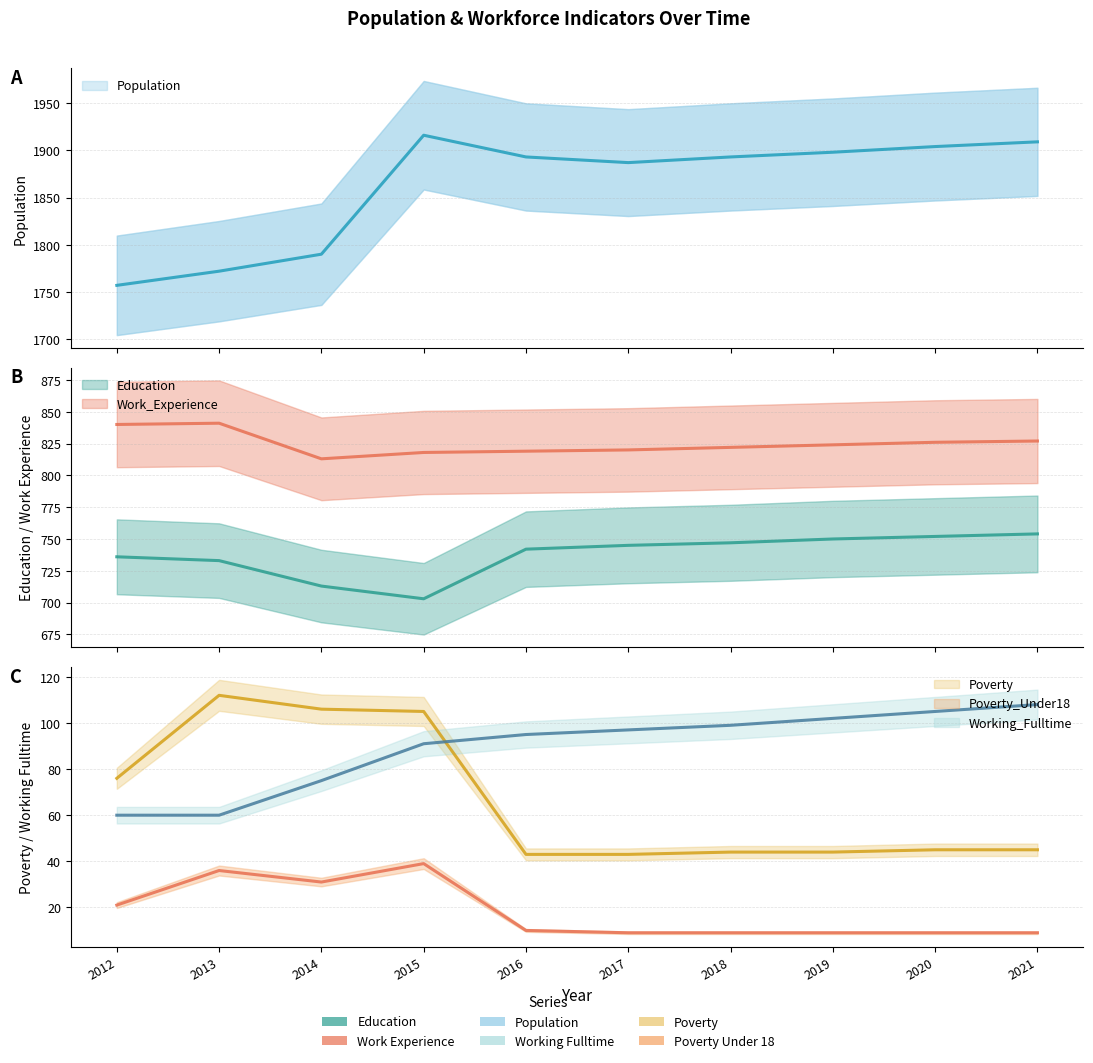

Reading left to right, transcribe all the data shown in this chart.

Education: 736	733	713	703	742	745	747	750	752	754
Work_Experience: 840	841	813	818	819	820	822	824	826	827
Population: 1757	1772	1790	1916	1893	1887	1893	1898	1904	1909
Working_Fulltime: 60	60	75	91	95	97	99	102	105	108
Poverty: 76	112	106	105	43	43	44	44	45	45
Poverty_Under18: 21	36	31	39	10	9	9	9	9	9